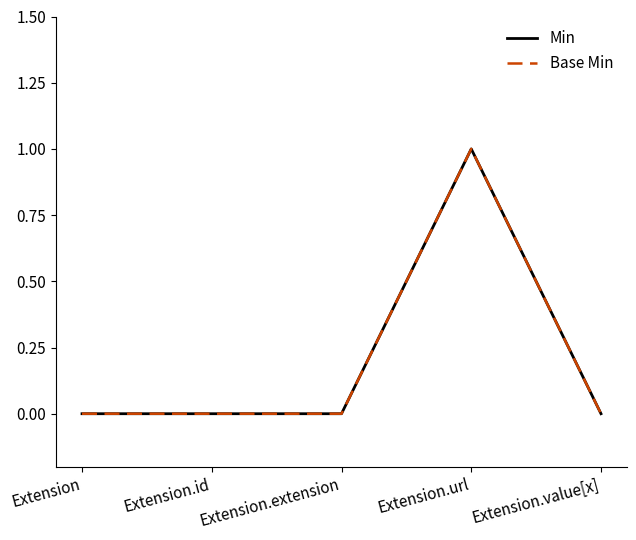

Is this an area chart (filled region under the line)?

No